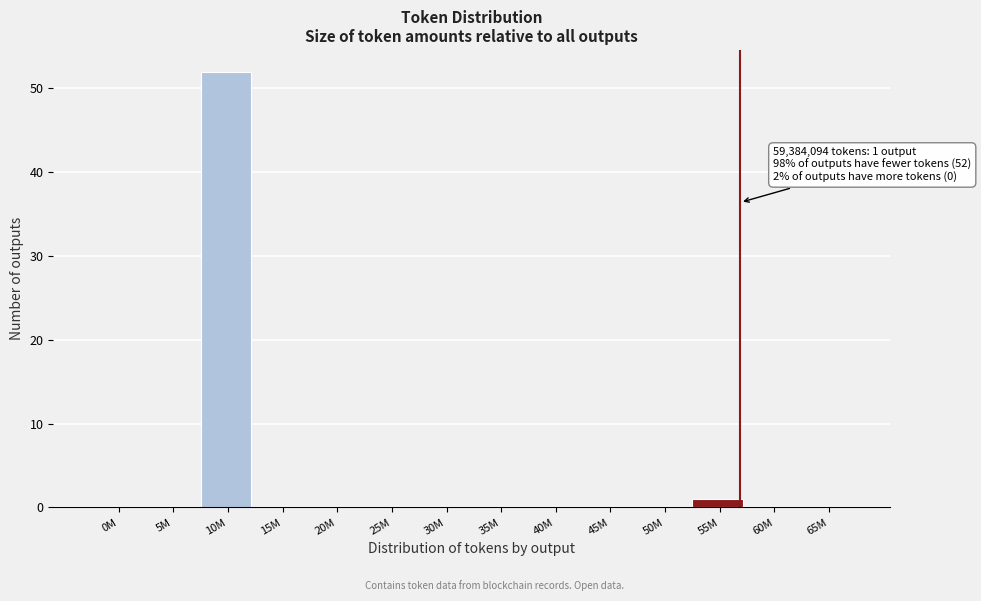

Reading left to right, transcribe all the data shown in this chart.

0M=0	5M=0	10M=52	15M=0	20M=0	25M=0	30M=0	35M=0	40M=0	45M=0	50M=0	55M=1	60M=0	65M=0